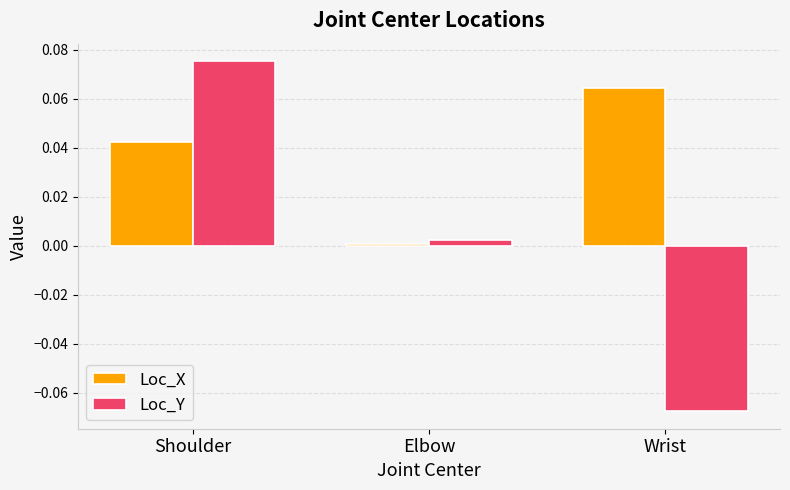

The value of Loc_Y at Elbow is 0.0. True or false?

True